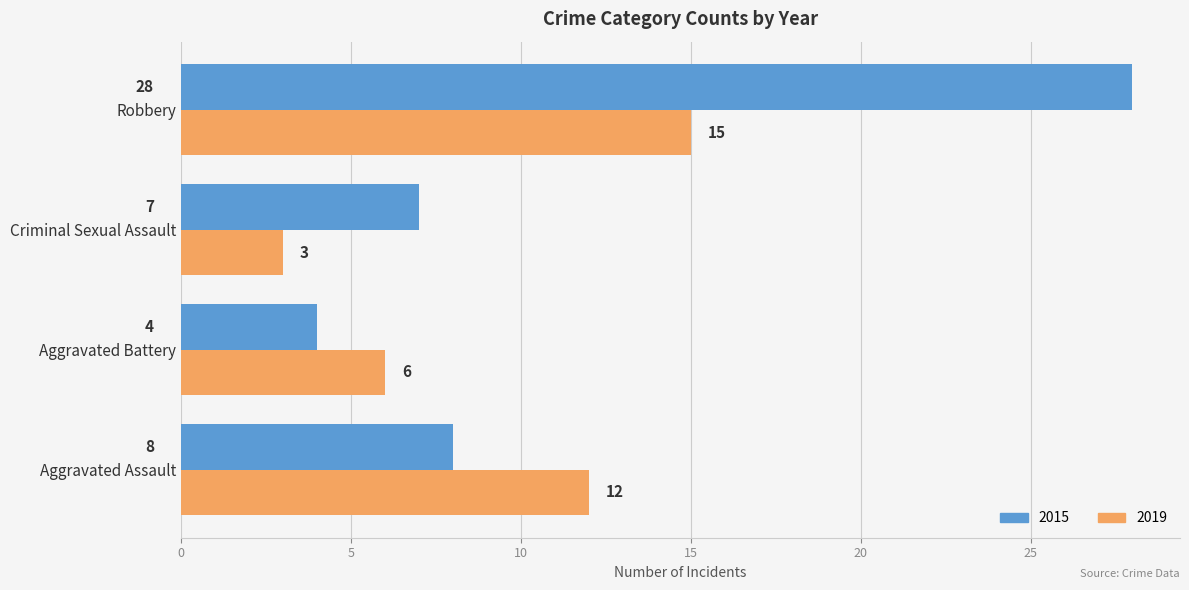

What is the sum of the 2019 values at Aggravated Assault and Robbery?

27